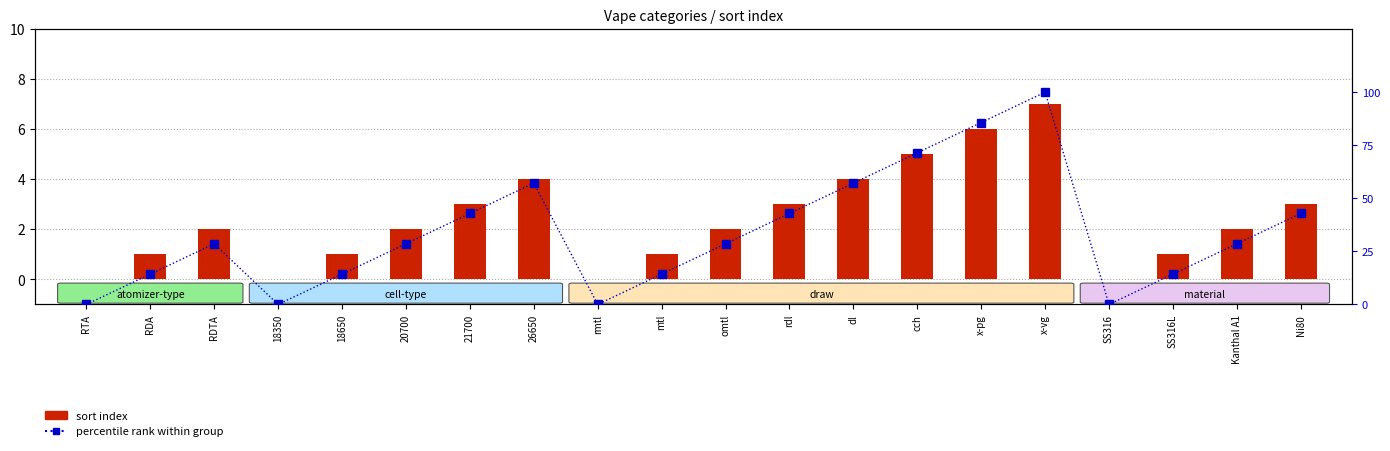

Rank the series at x-pg from lowest to highest value.

sort index, percentile rank within group